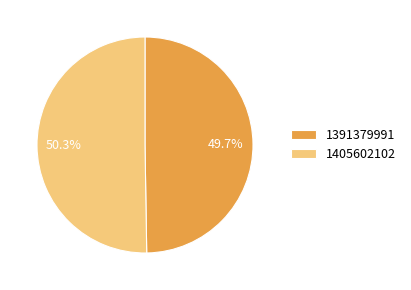

Is 1391379991 the majority of the pie?

No